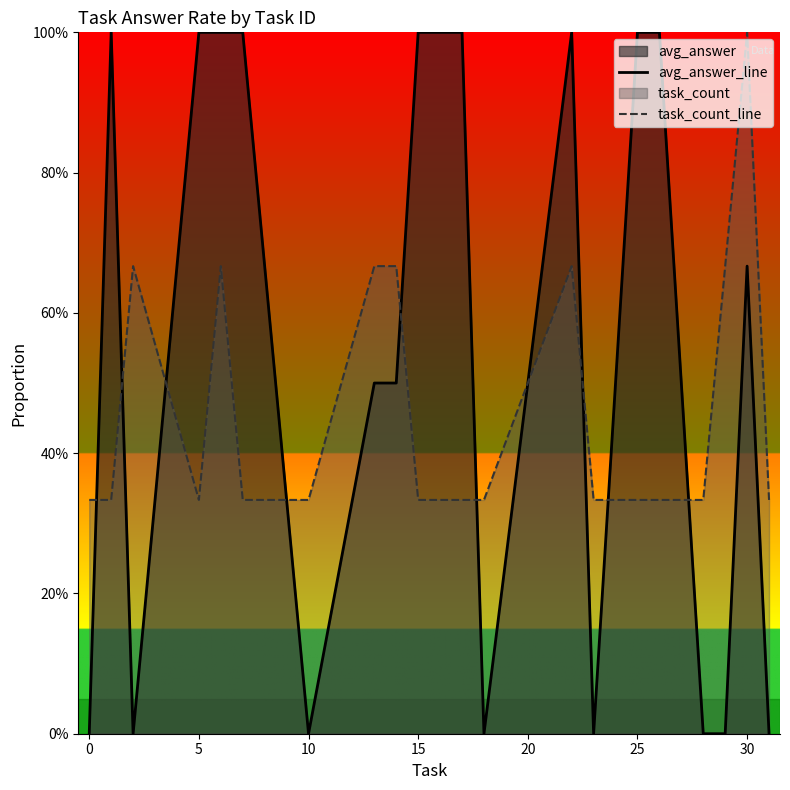

True or false: task_count_line has a value of 0.3 at 15.

True